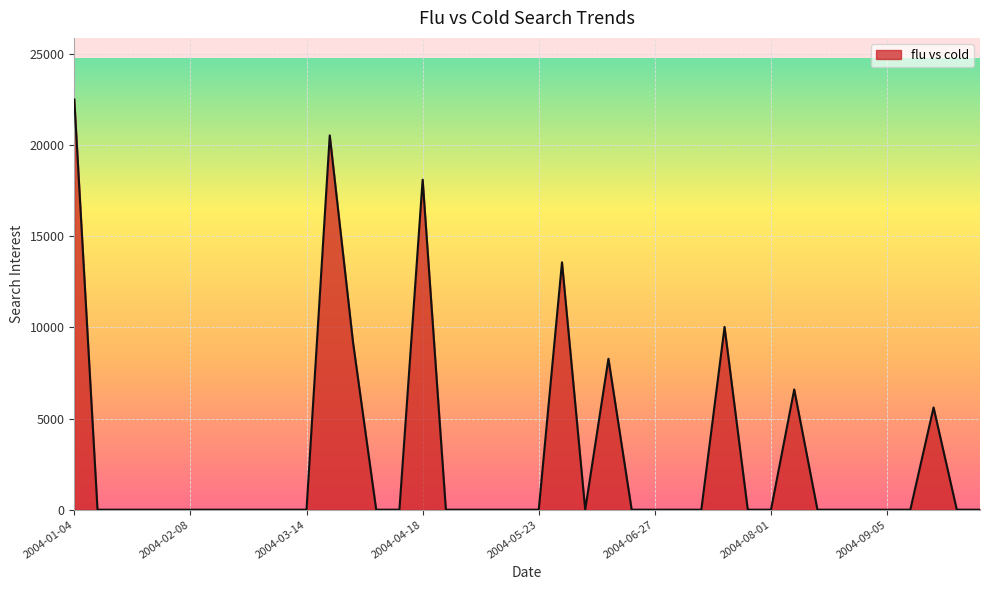

What is the difference between the maximum and minimum values?

22501.9